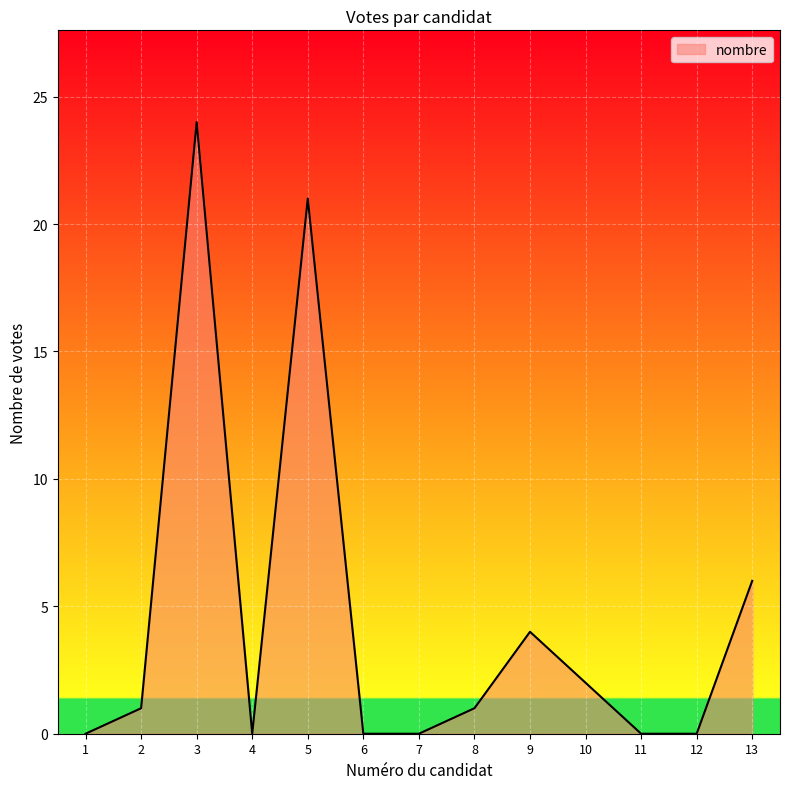

Which category has the highest value across all series?

3